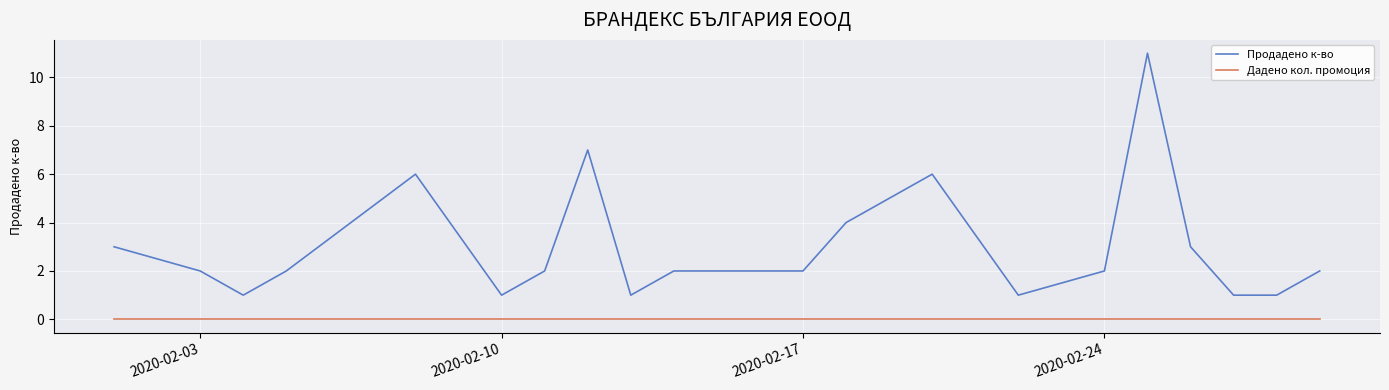

True or false: Дадено кол. промоция and Продадено к-во cross at least once.

False